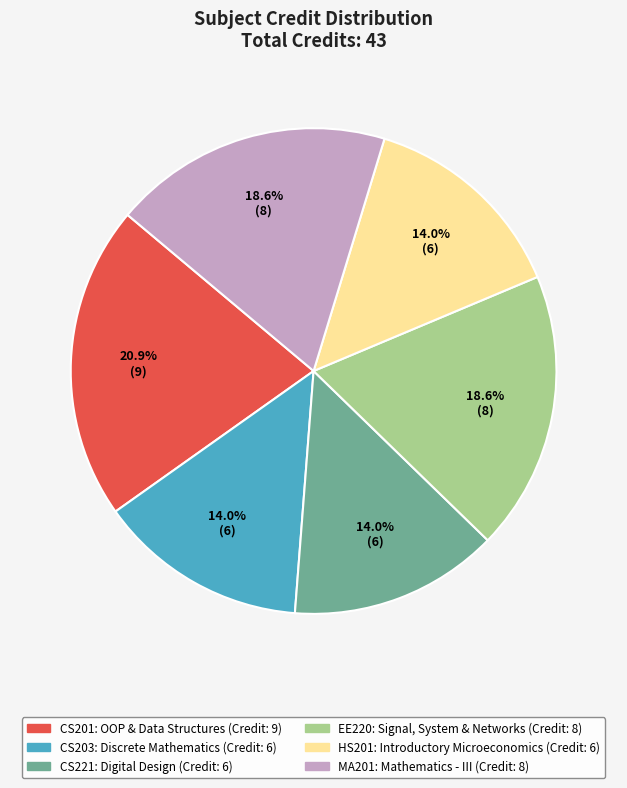

Does any single category account for the majority?

No